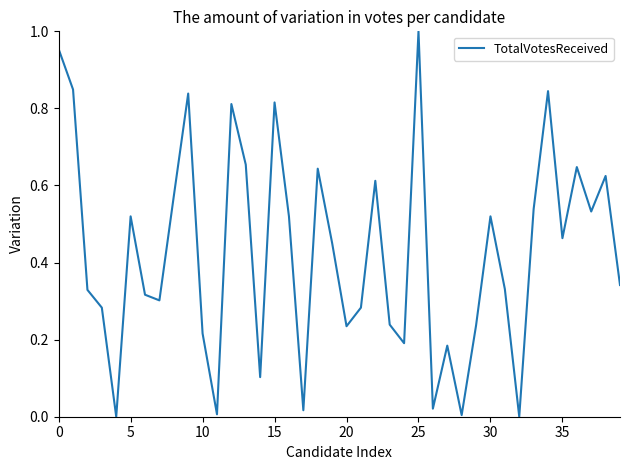

At which category does the chart reach its peak across all series?

25